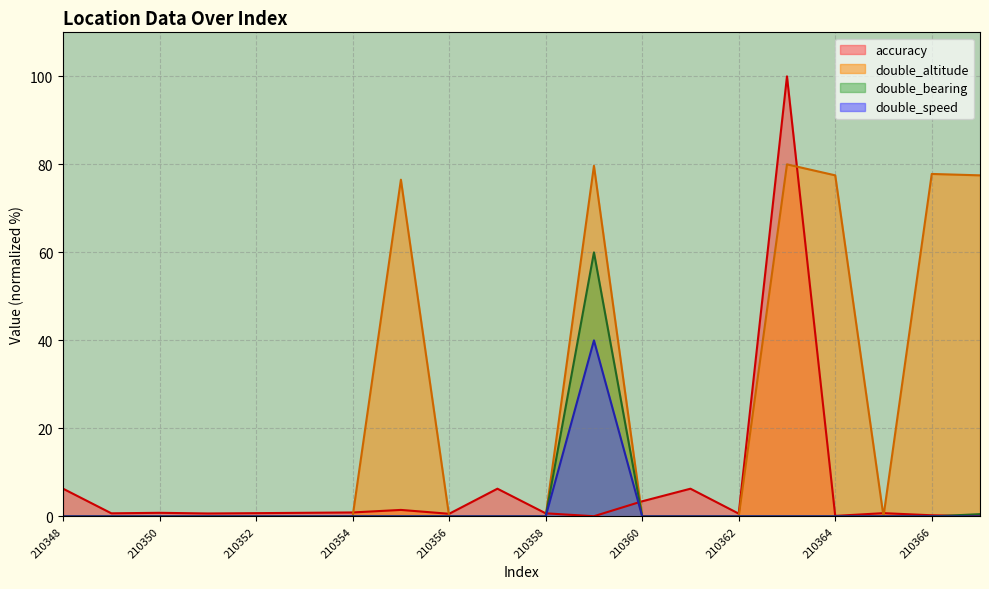

Where is double_bearing nearest to the value 29?

210367